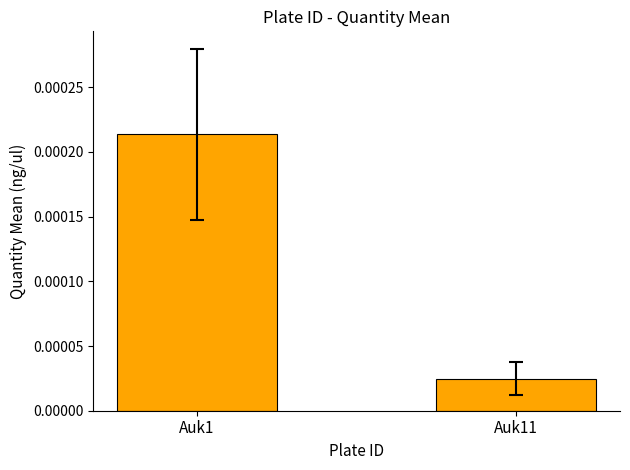

Which category has the highest value across all series?

Auk1